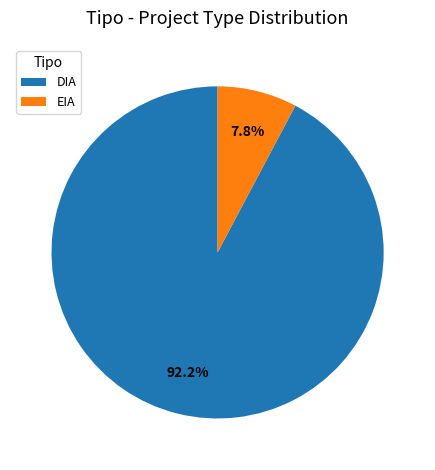

Which category accounts for the majority?

DIA